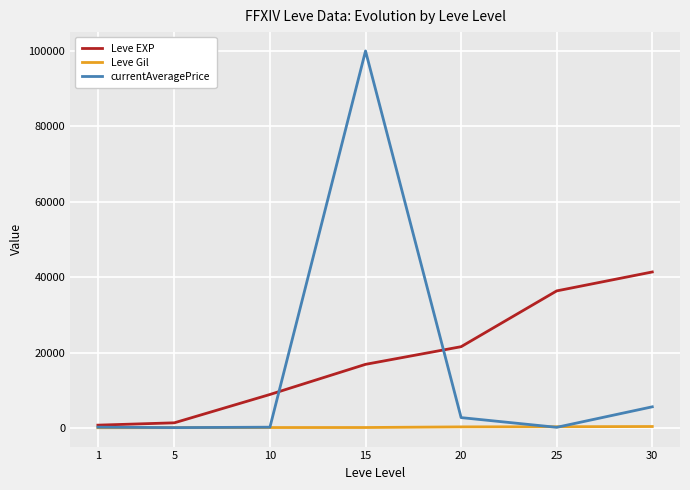

What is the highest value of the Leve EXP series?

41410.0